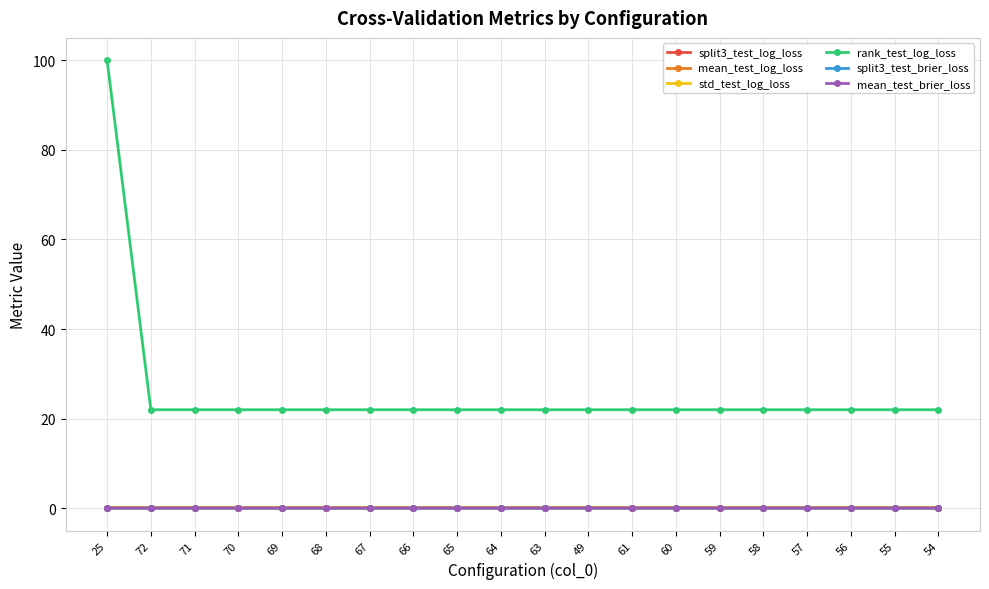

Which series has the largest total across all categories?

rank_test_log_loss